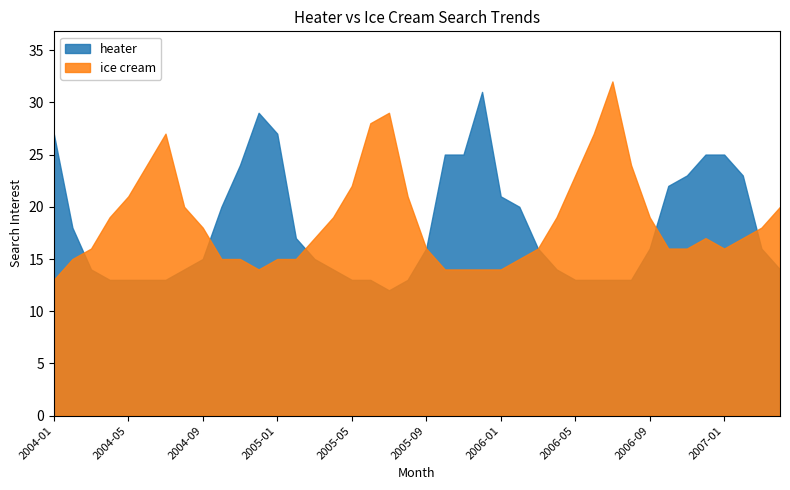

True or false: heater and ice cream cross at least once.

True